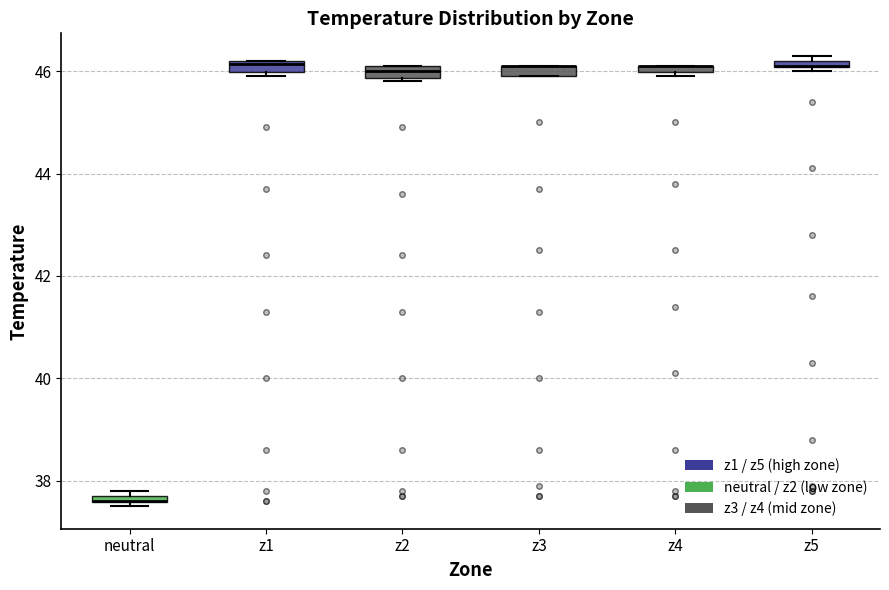

Where does the median line of the box for z2 sit on the y-axis? The values are not printed on the chart, so give them approximately, as read against the axis.

46.0